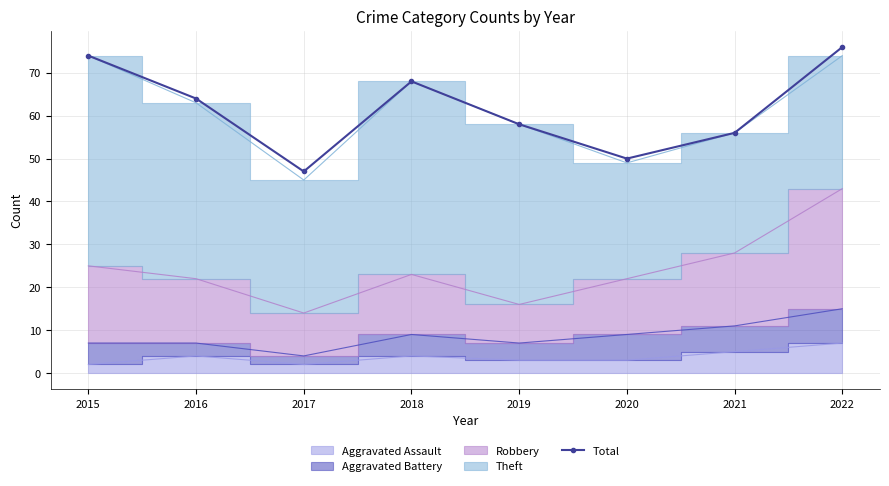

Is it true that the value at 2021 is 22?

False